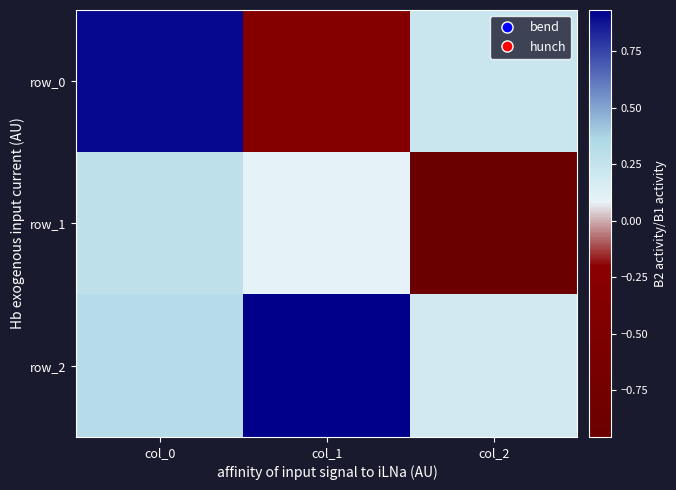

What is the difference between the row_0 values at col_0 and col_2?

0.7